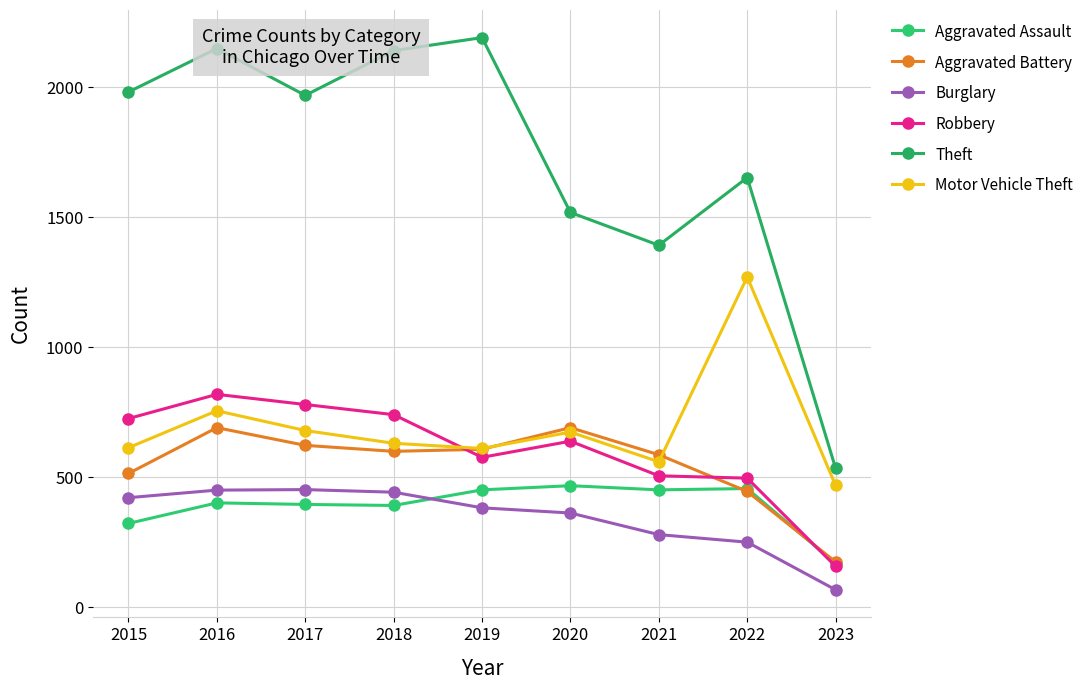

How many interior local valleys does the Aggravated Assault series have?

2